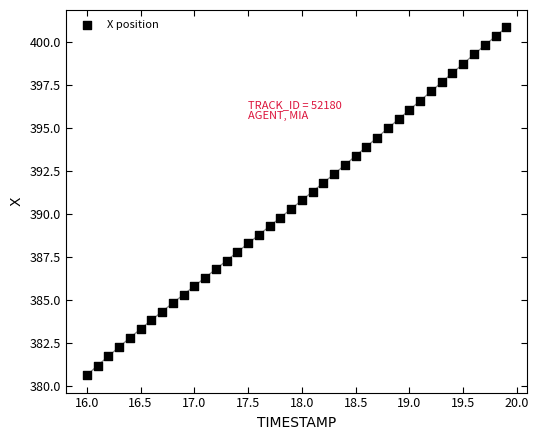

What is the range of Y values (max minus min)?

20.2